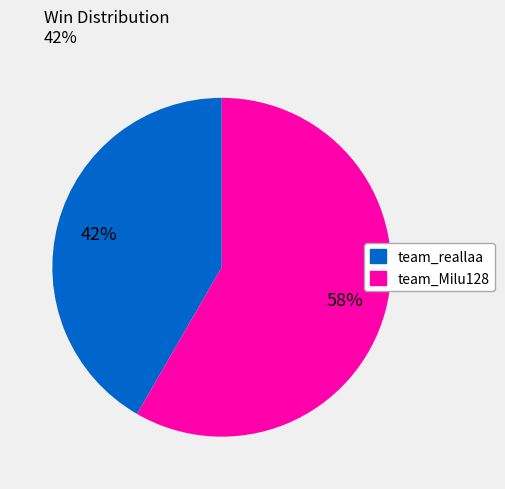

To the nearest percent, what portion does team_reallaa represent?

42%